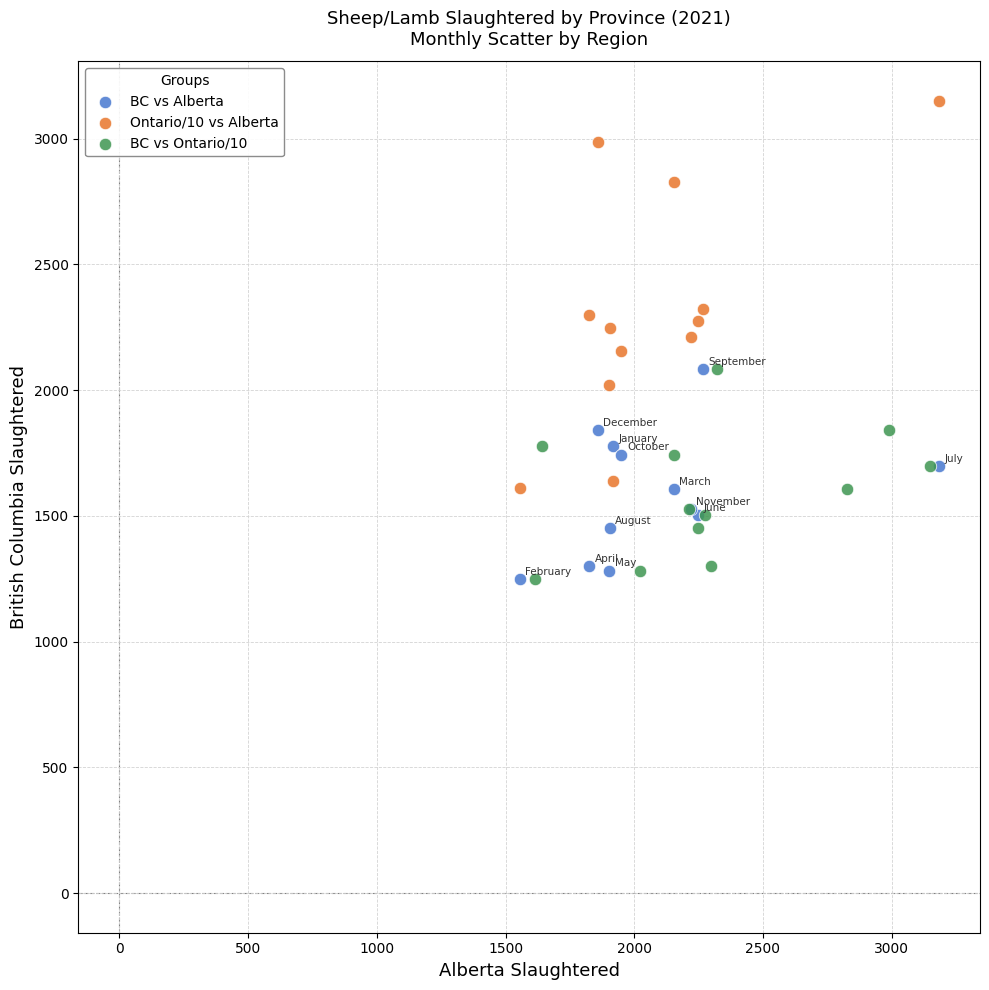

Which series contains the highest Y value?

Ontario/10 vs Alberta